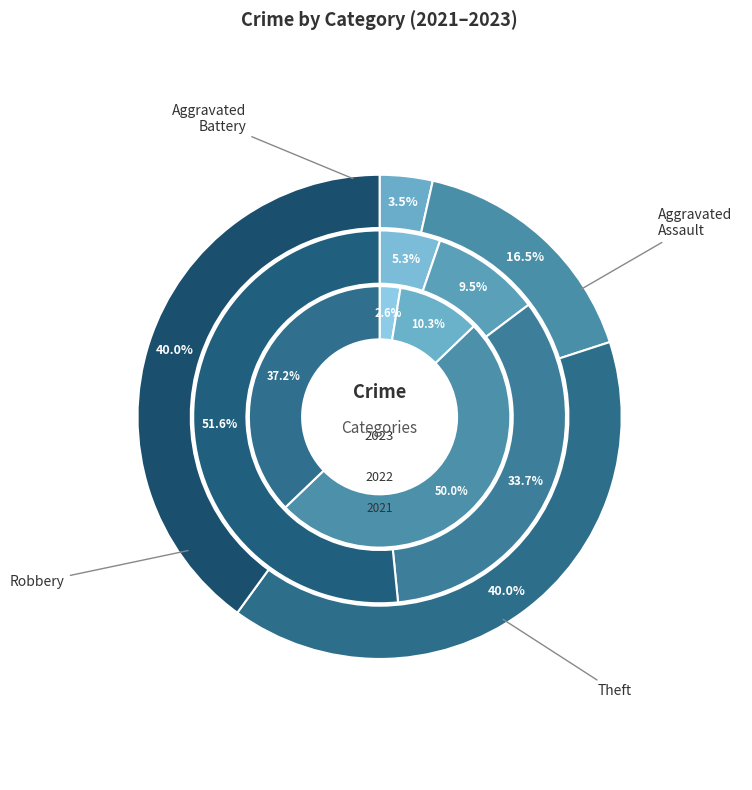

Is values_2021 the majority of the pie?

No